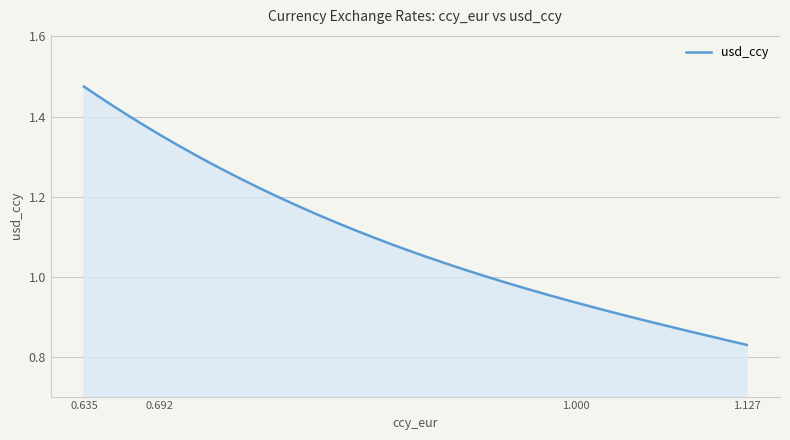

What is the difference between the maximum and minimum values?

0.6